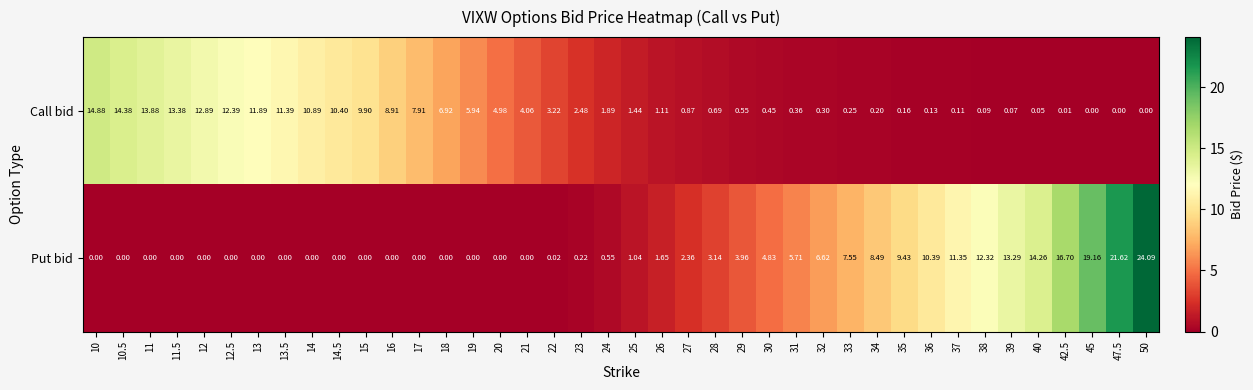

Which series has the largest total across all categories?

Put bid